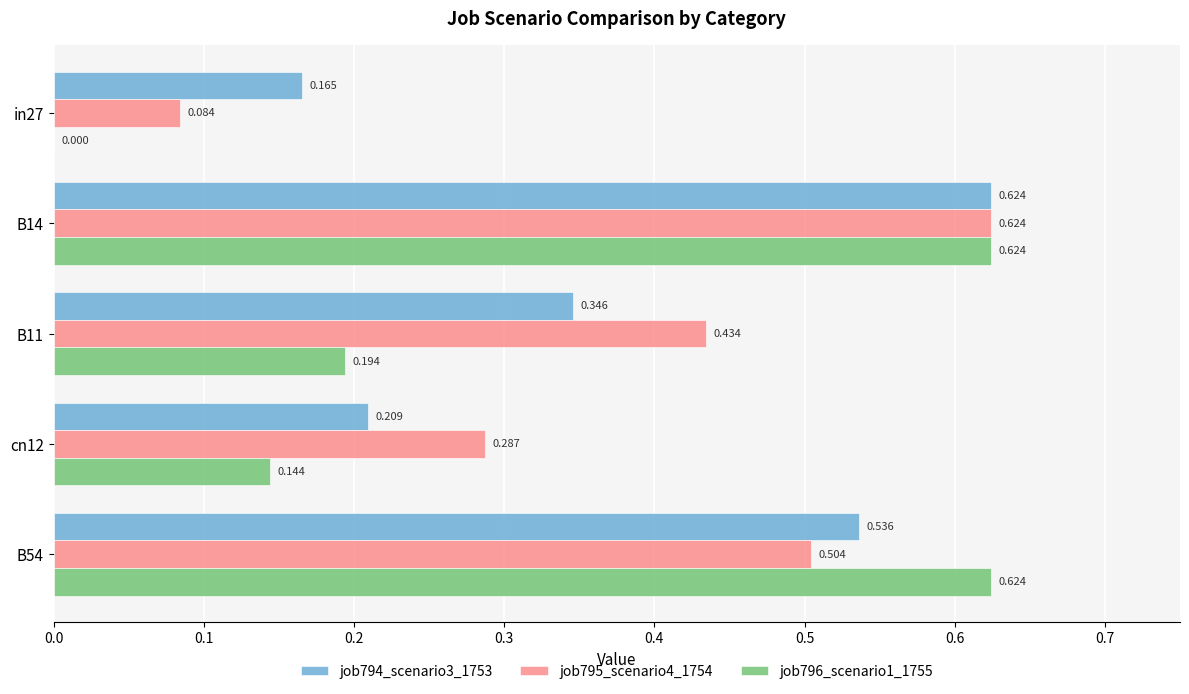

Is the value of job794_scenario3_1753 at B11 greater than the value of job795_scenario4_1754 at B14?

No